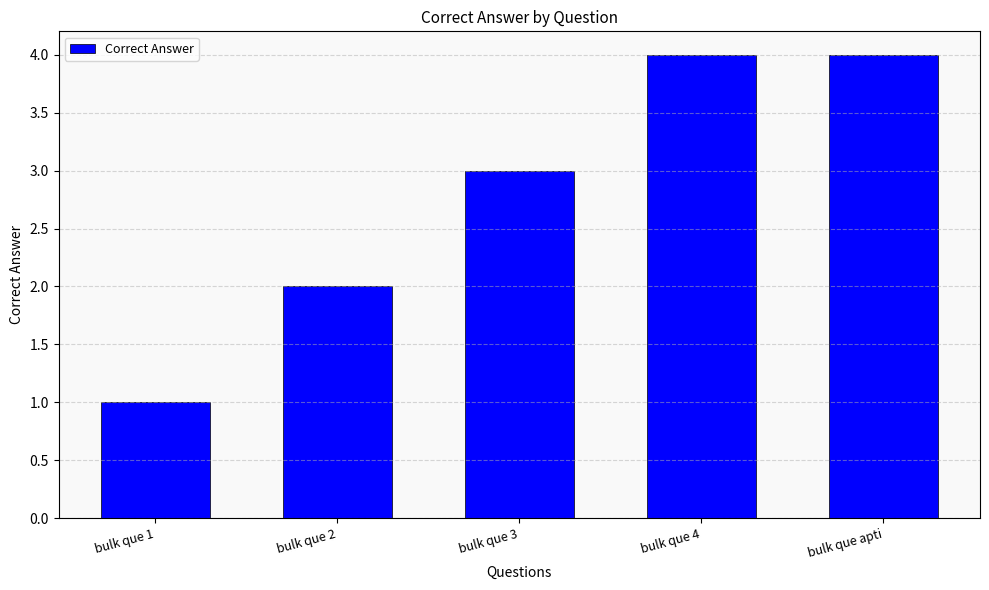

Read the value at bulk que 4.

4